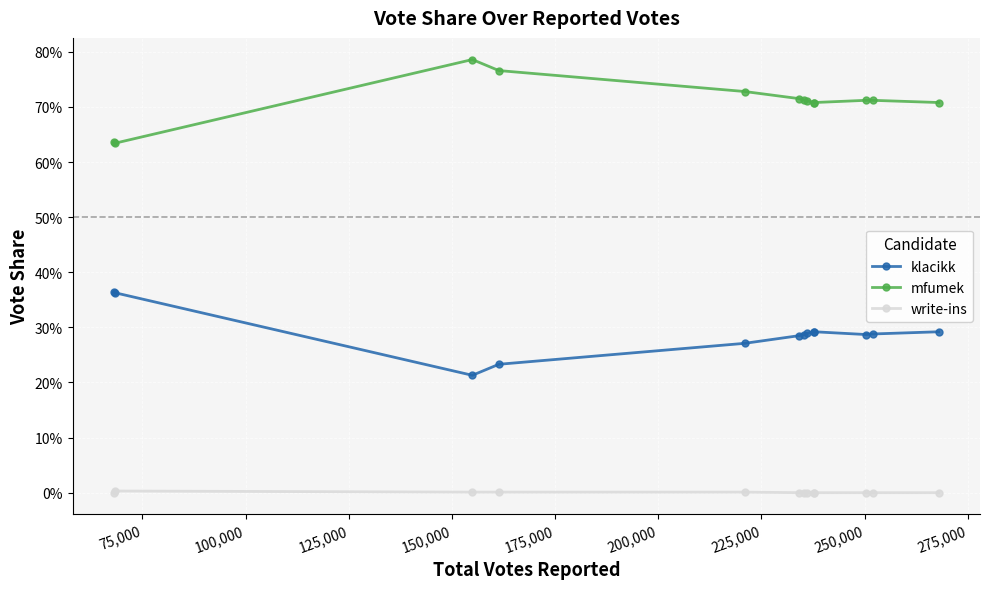

Which series has the largest range (max minus min)?

mfumek